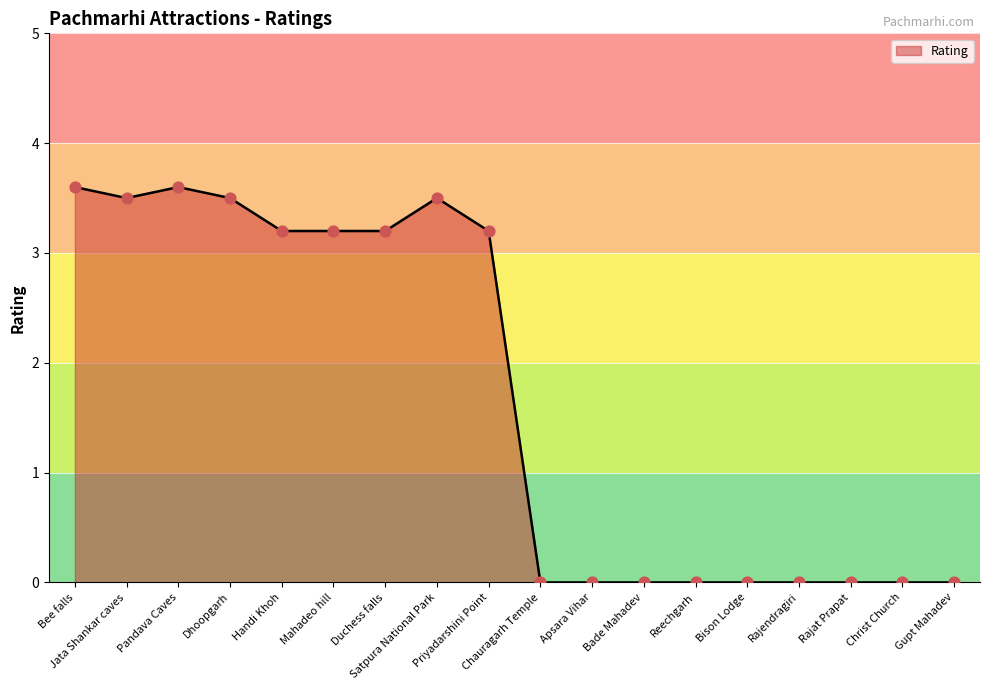

What is the change in value from Priyadarshini Point to Apsara Vihar?

-3.2